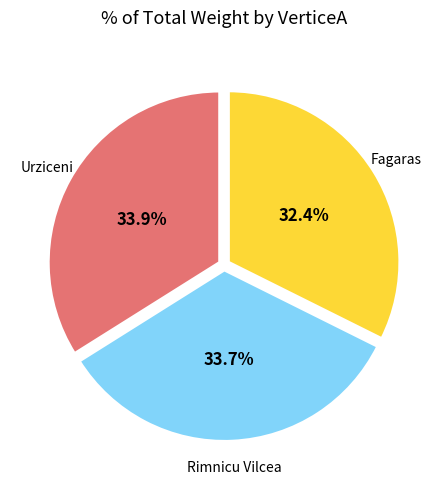

True or false: Urziceni accounts for 27% of the total.

False